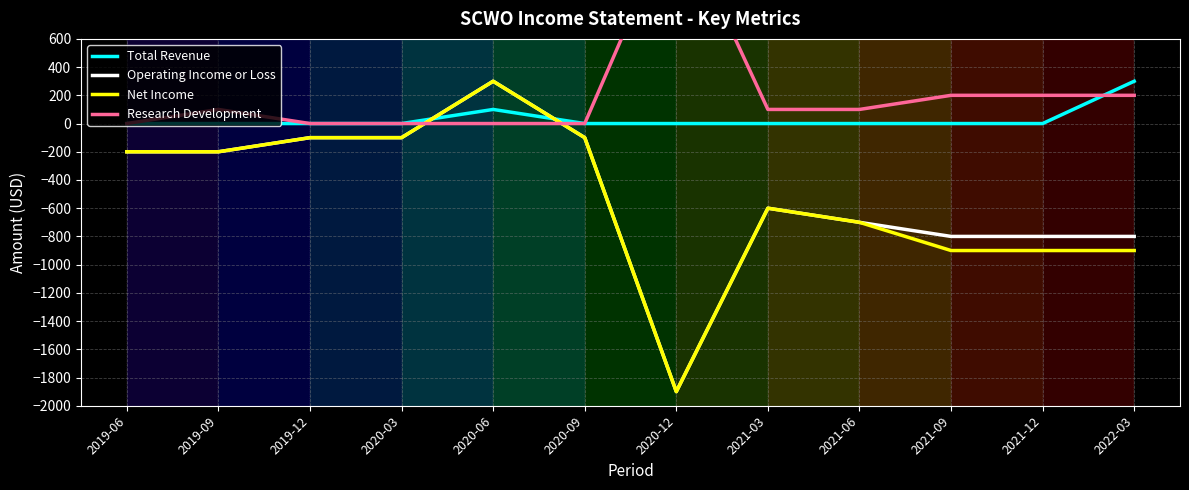

At which category is the sum across all series the highest?

2020-06